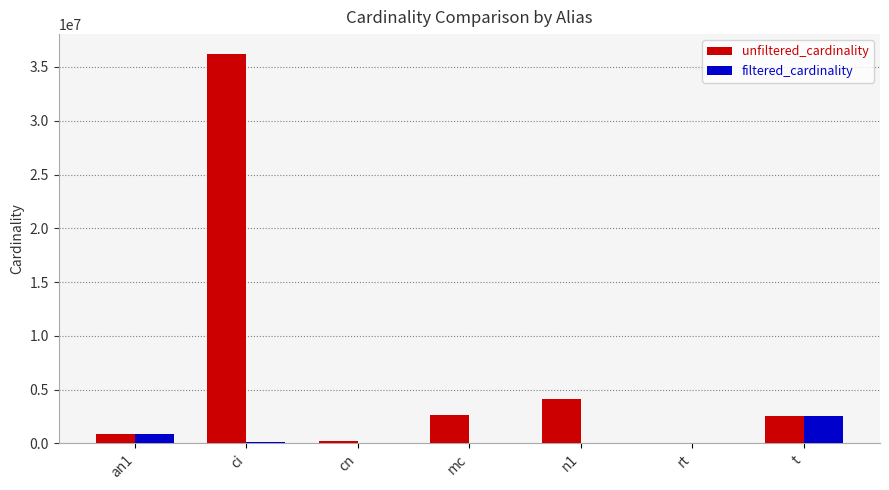

Between ci and cn, which series saw the biggest shift?

unfiltered_cardinality